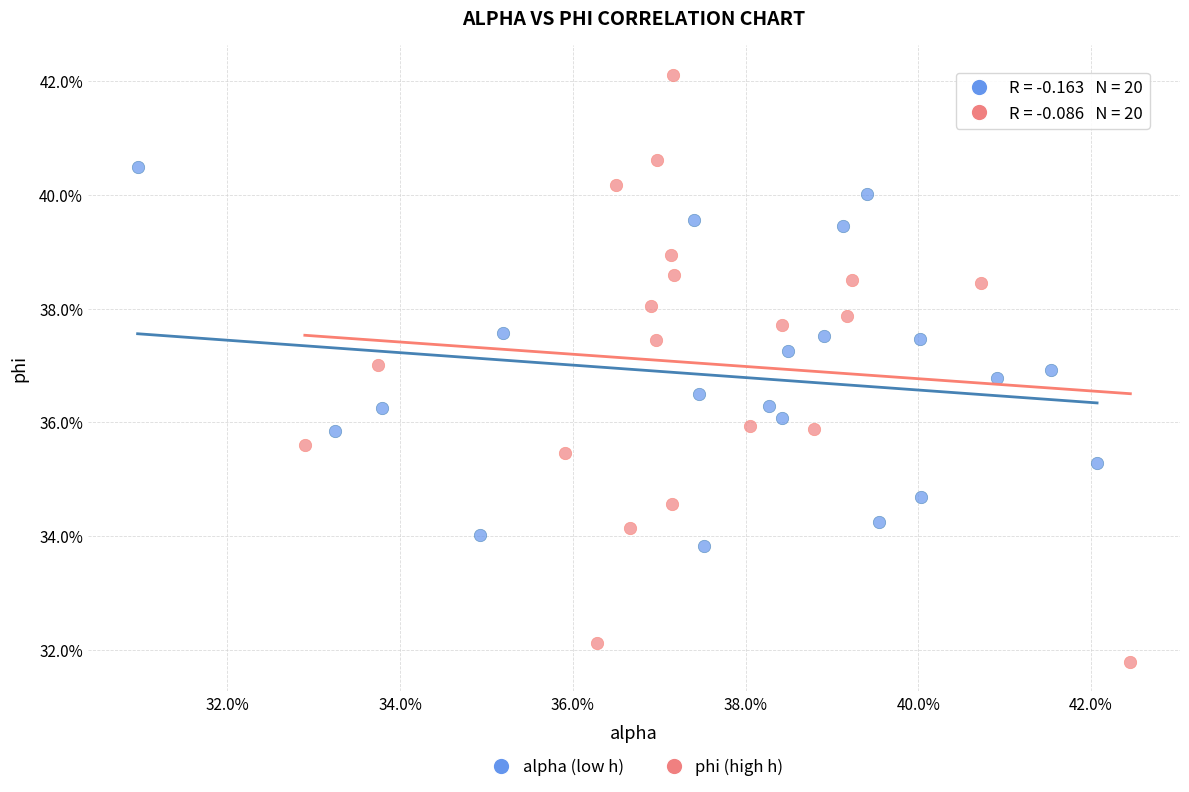

Which series contains the highest Y value?

phi (high h)